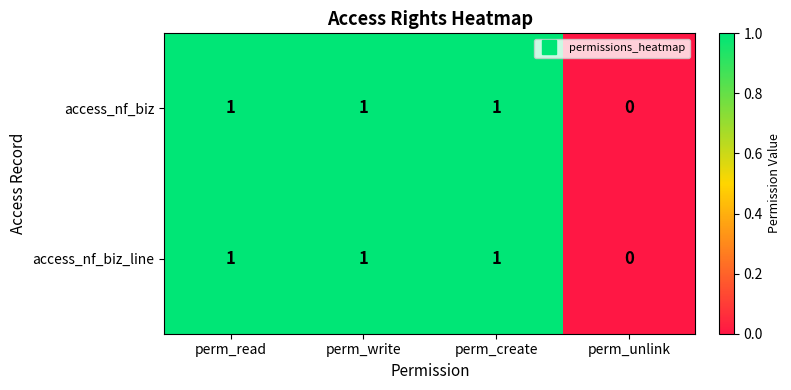

Which category has the lowest value across all series?

perm_unlink